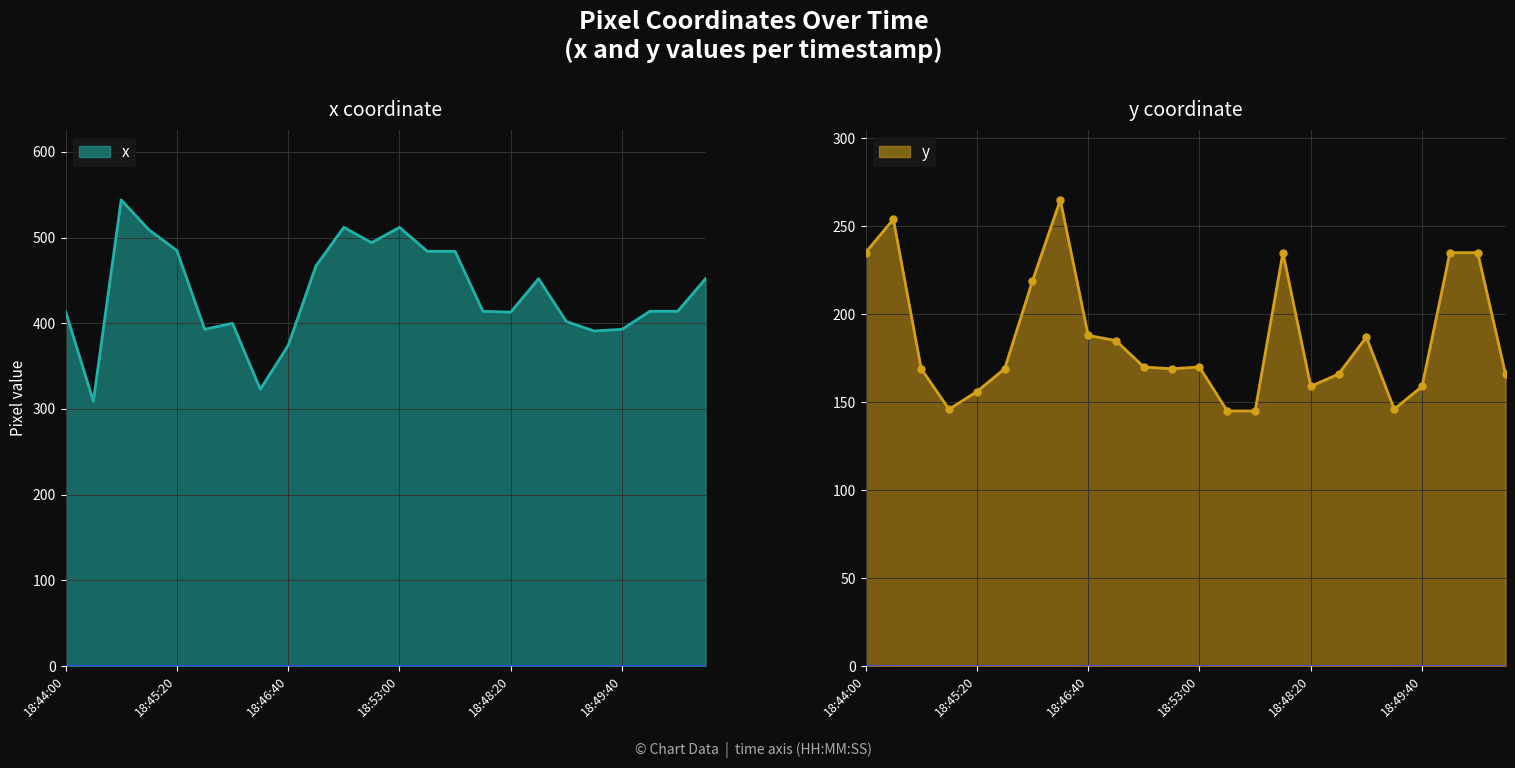

True or false: x and y intersect in this chart.

False